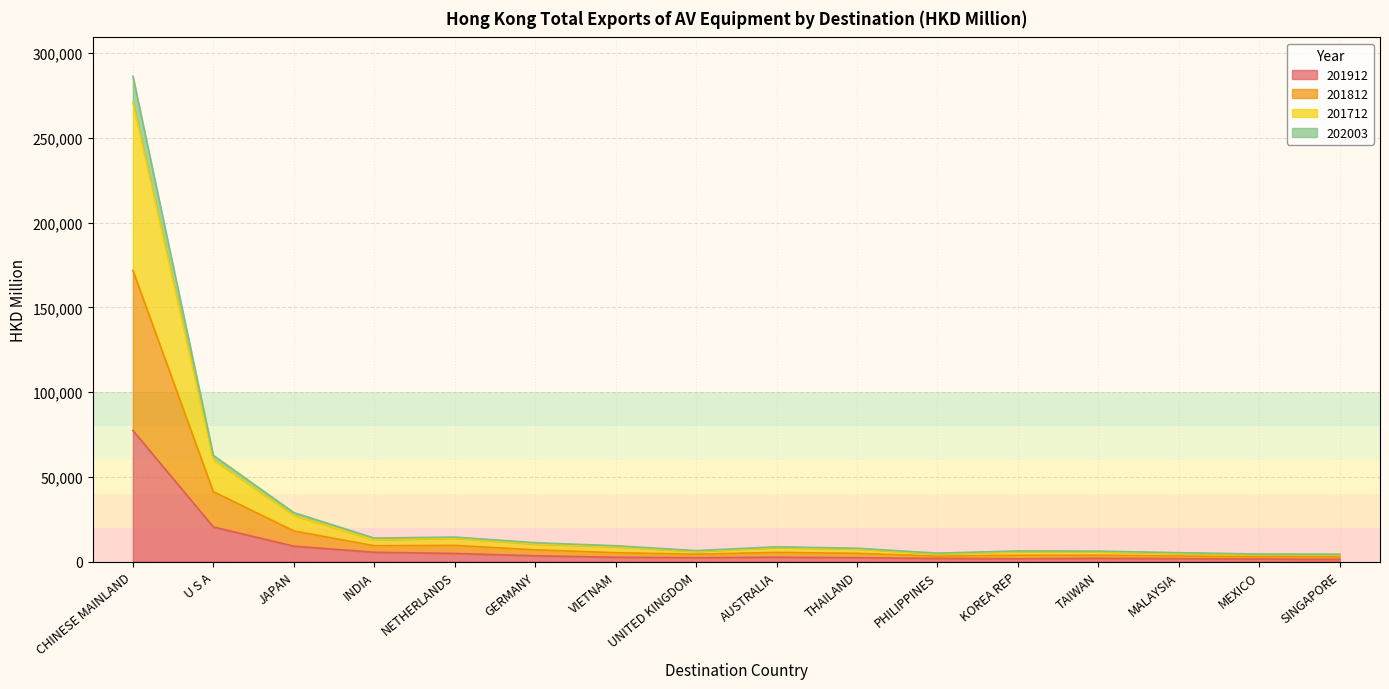

True or false: 201812 and 202003 cross at least once.

False